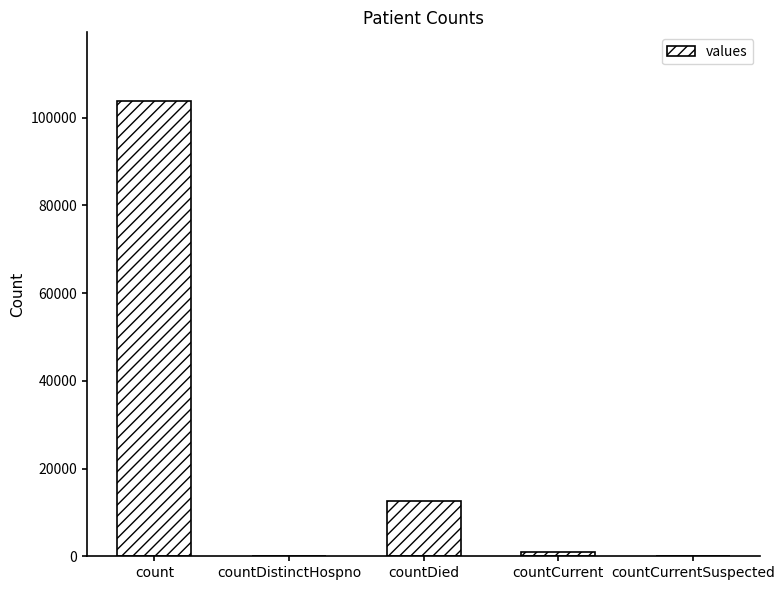

What is the sum of the values at count and countCurrentSuspected?

103836